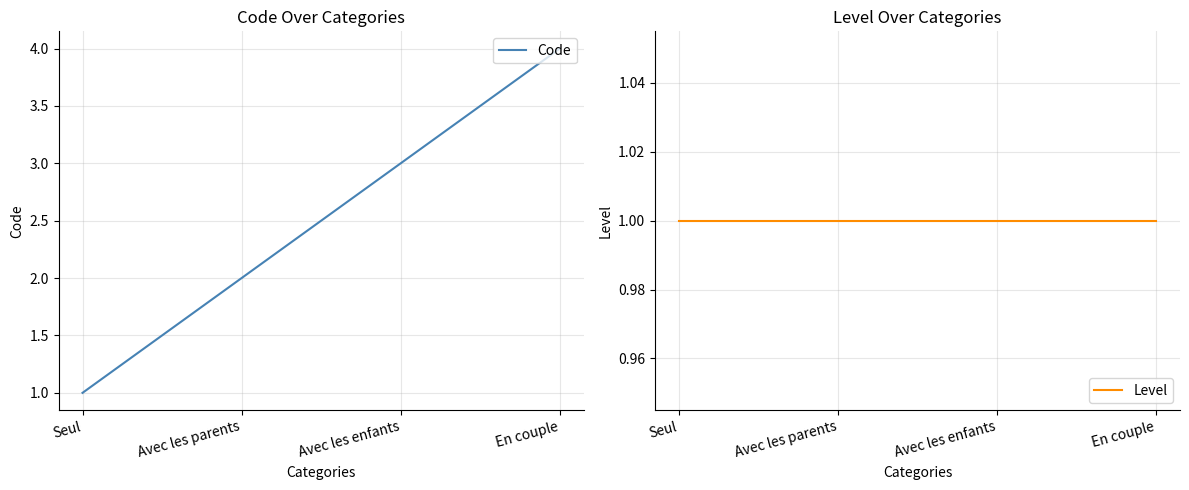

The value of Level at En couple is 1. True or false?

True